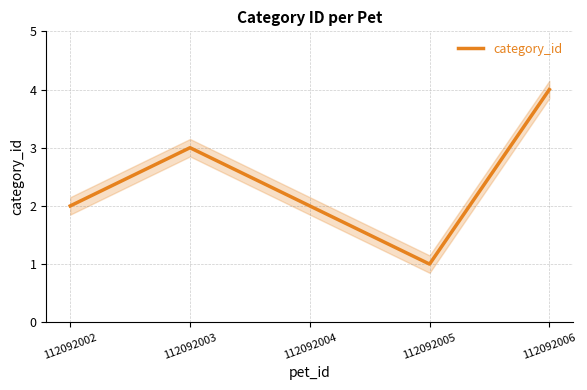

True or false: the data has more than 1 interior local peaks.

False